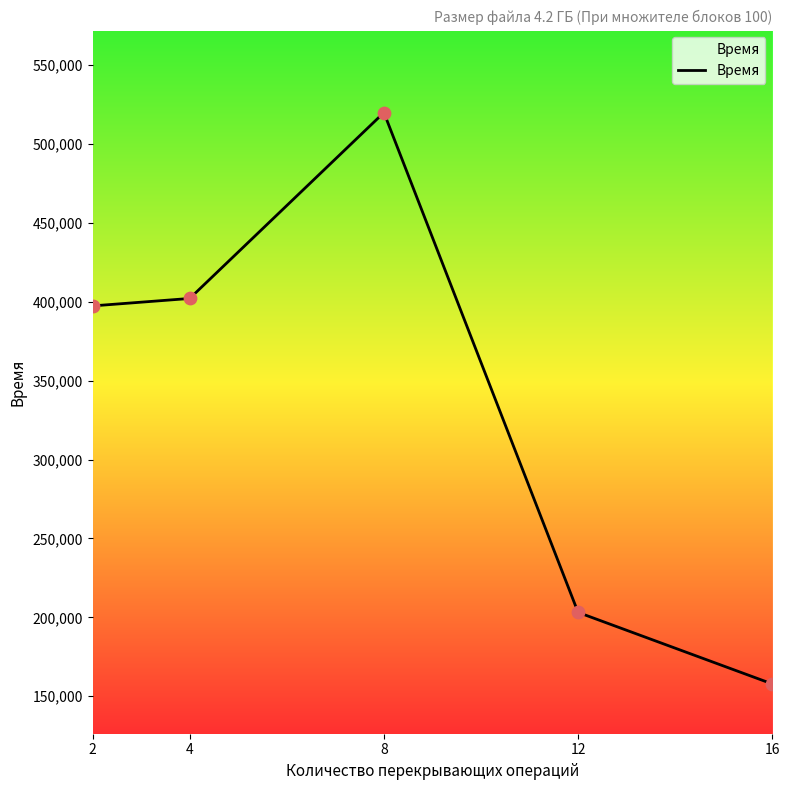

Approximately how many times larger is the value at 4 compared to 16?

2.5